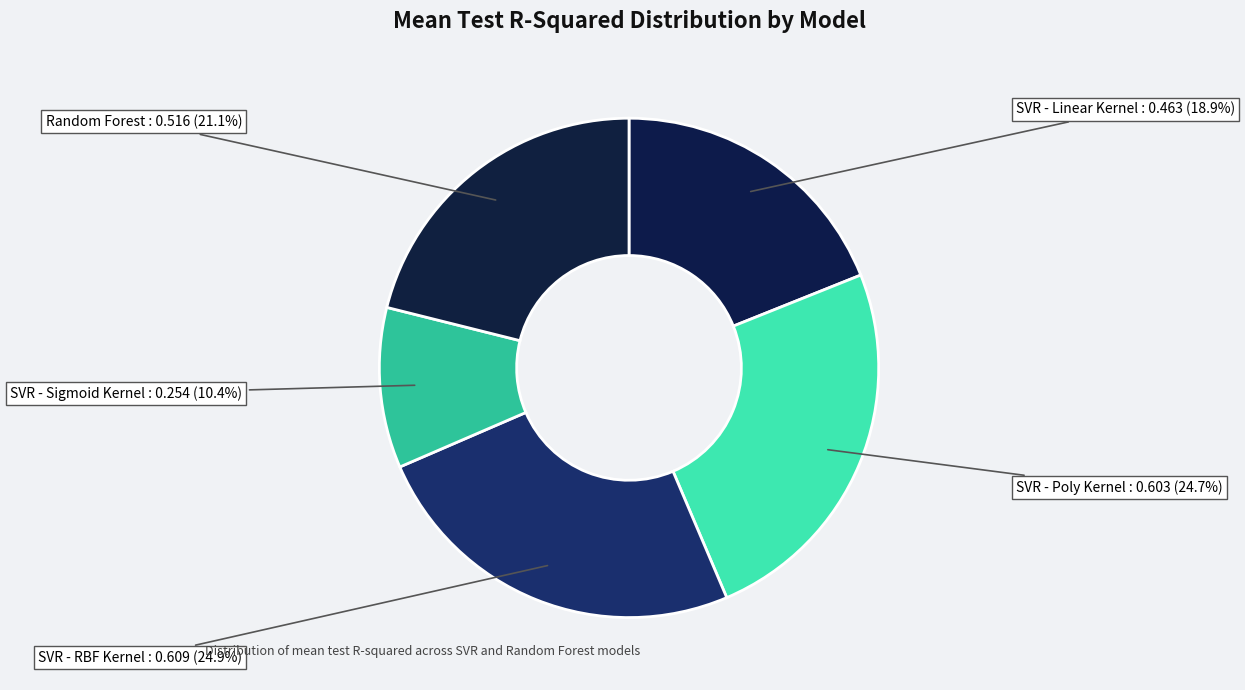

Rank the categories by value from highest to lowest.

SVR - RBF Kernel, SVR - Poly Kernel, Random Forest, SVR - Linear Kernel, SVR - Sigmoid Kernel